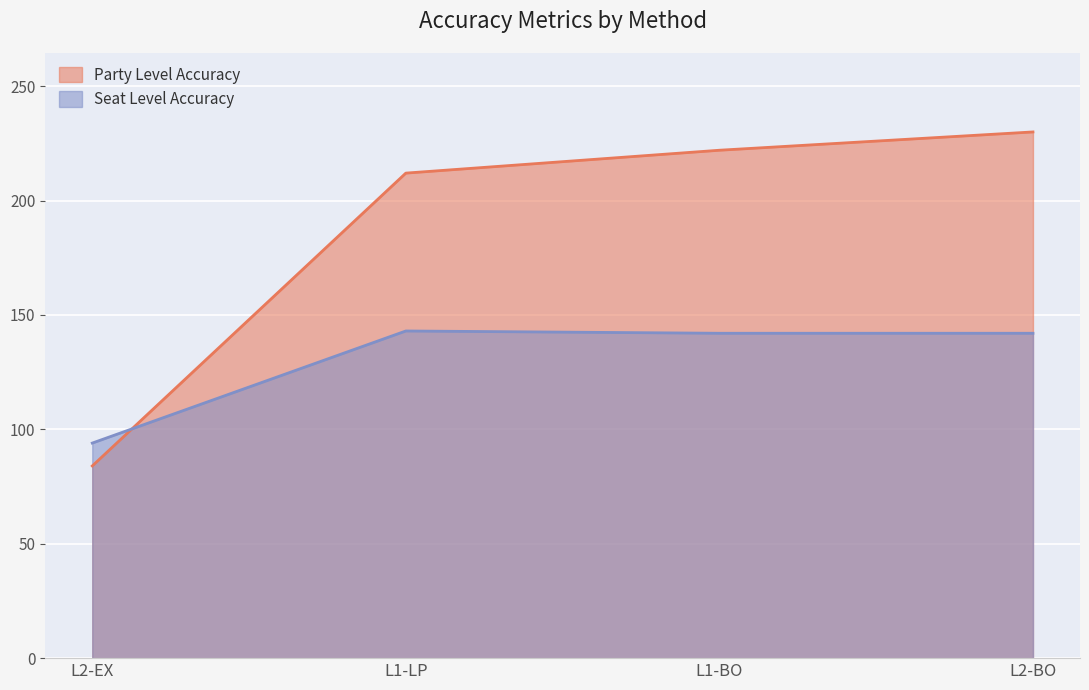

What is the label of the 1st point from the right?

L2-BO